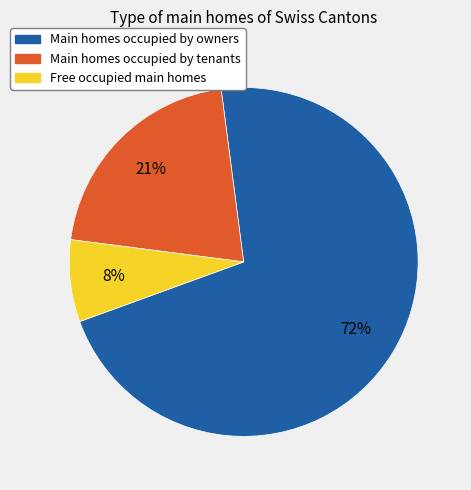

To the nearest percent, what is the average slice percentage?

33%